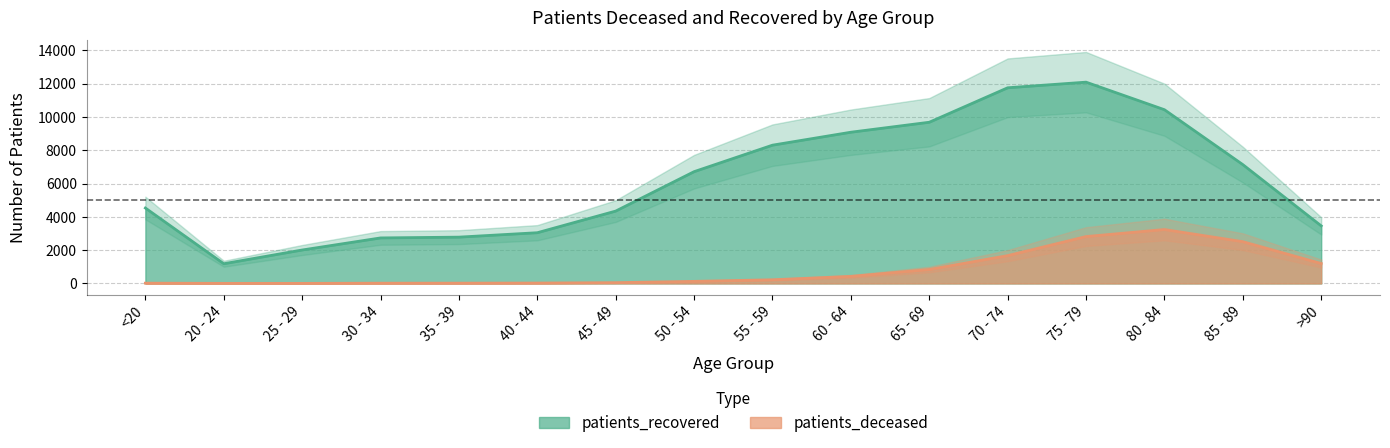

Reading right to left, list all the values displayed in this chart.

patients_deceased: 1196	2509	3240	2817	1670	837	423	220	125	47	24	18	16	3	4	17
patients_recovered: 3459	7140	10438	12094	11756	9685	9086	8308	6716	4348	3048	2782	2735	2009	1184	4532